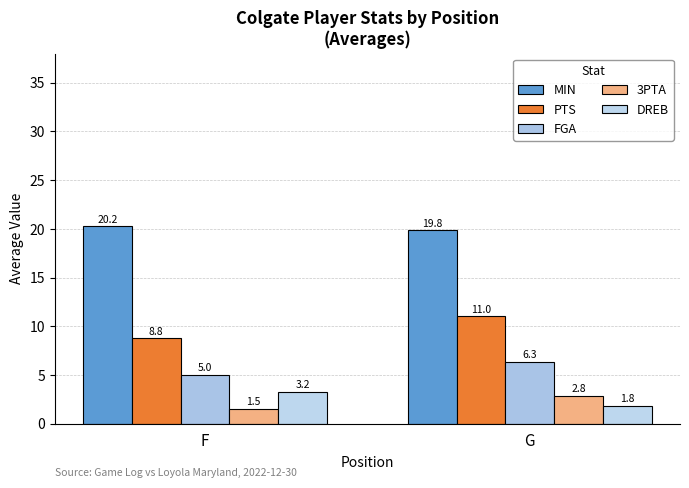

Between F and G, which series saw the biggest shift?

PTS